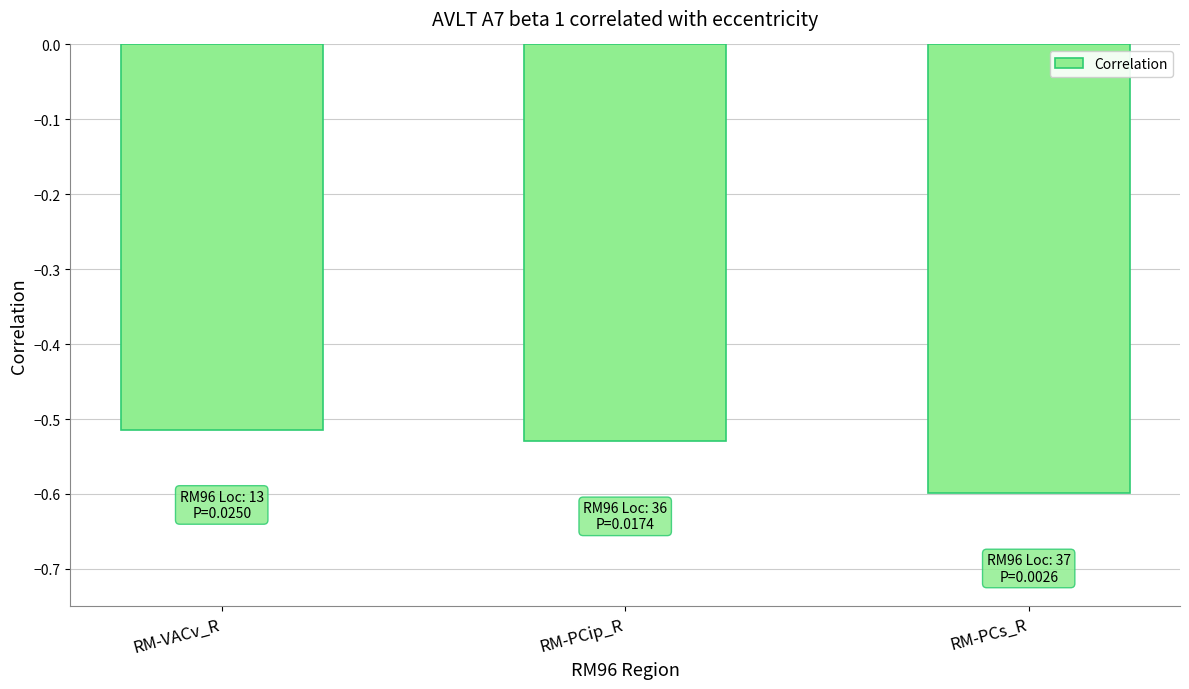

Which category has the lowest value across all series?

RM-PCs_R